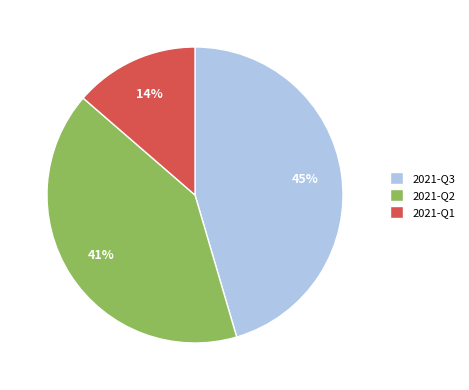

Is 2021-Q1 the majority of the pie?

No